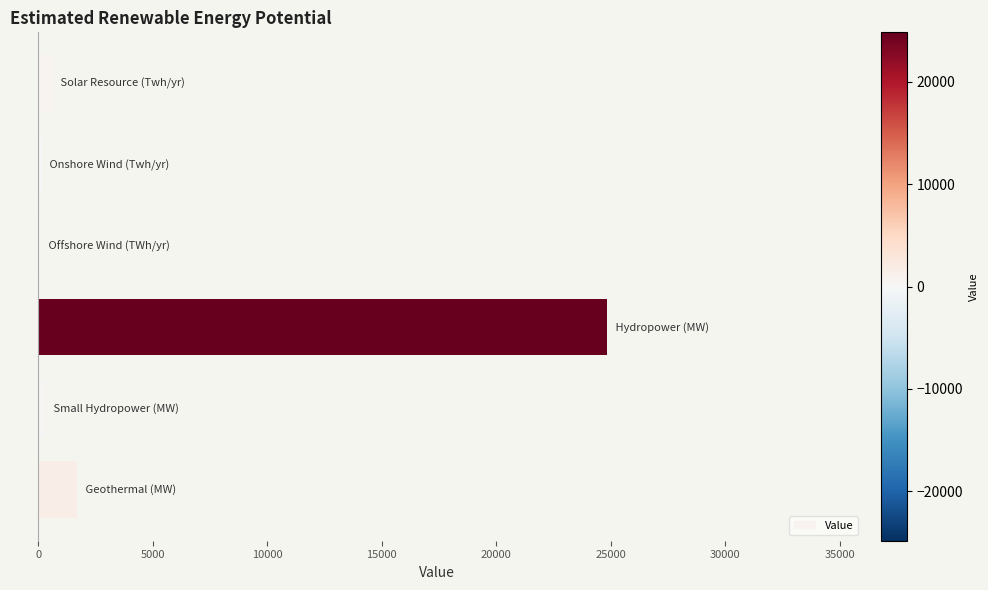

What is the greatest value displayed?

24853.4